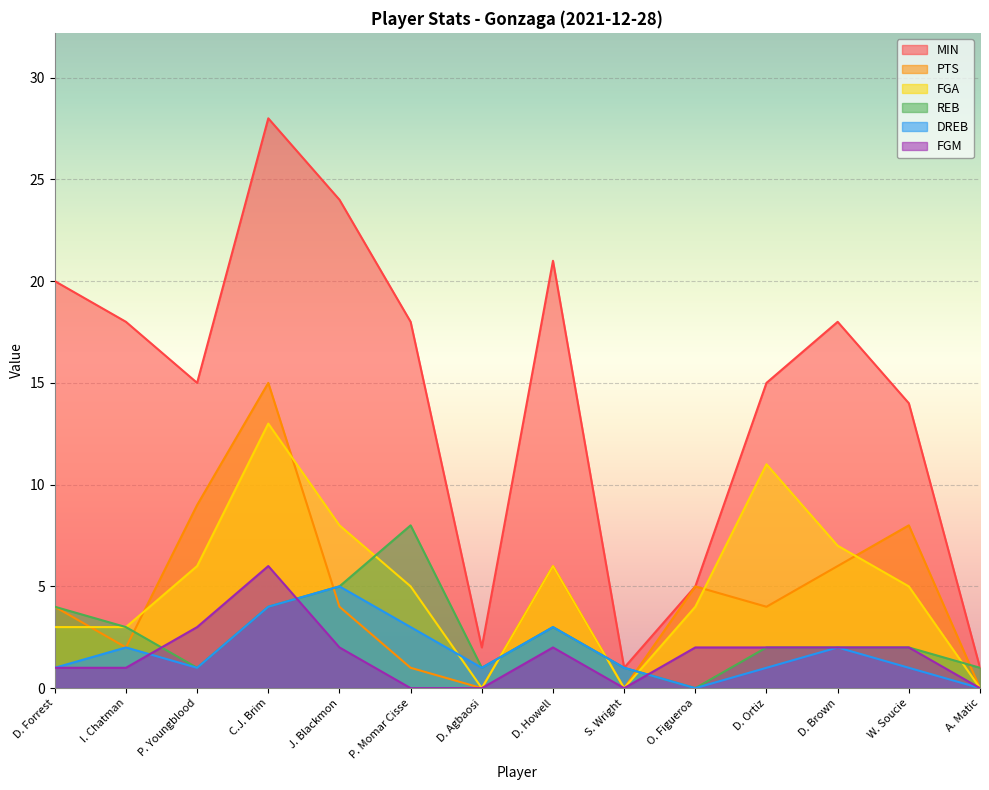

List the series in order of their peak value, highest first.

MIN, PTS, FGA, REB, FGM, DREB